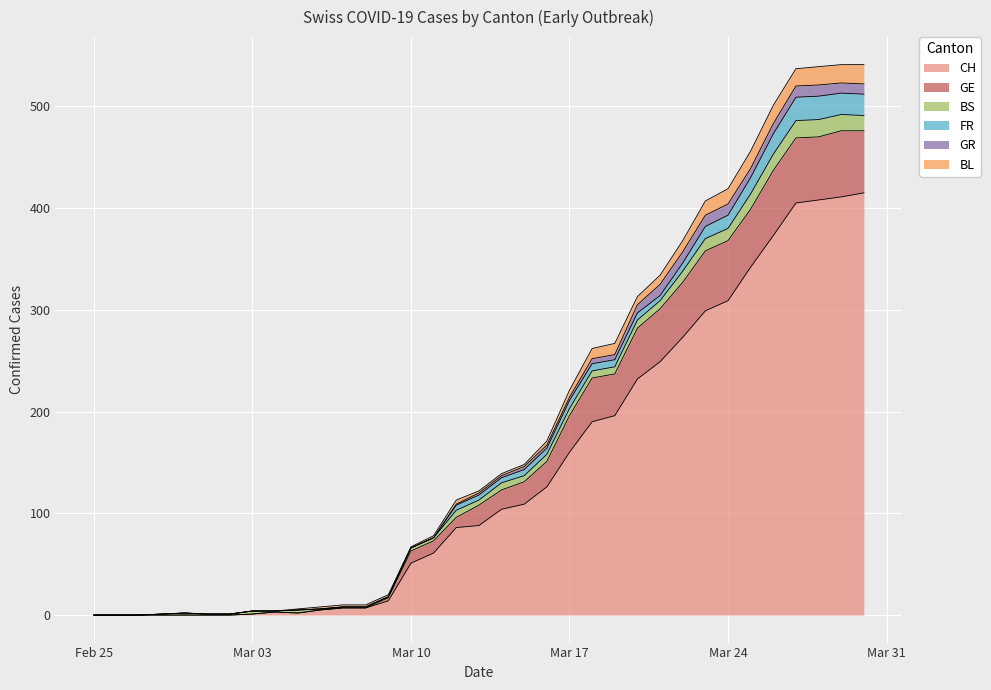

True or false: BL has a value of 0 at Feb 25.

True